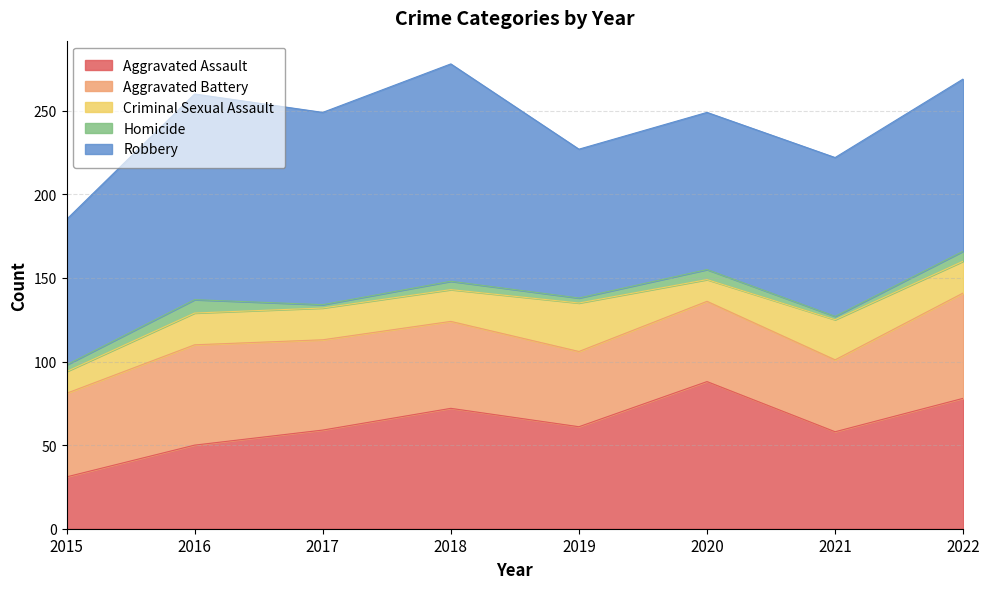

How many values in the Homicide series are below 5?

4